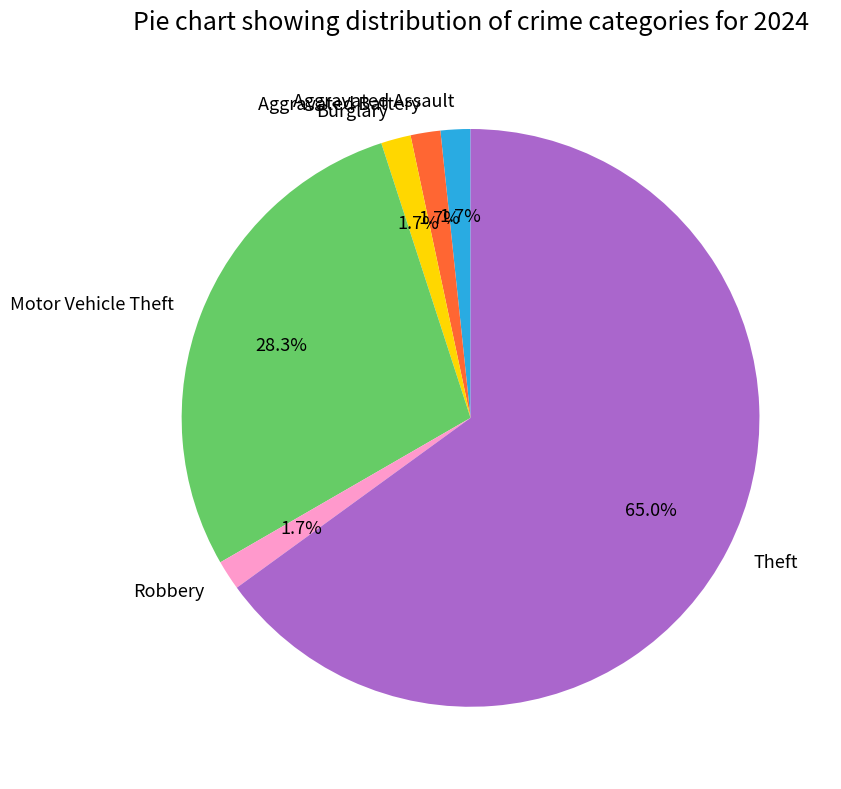

What is the total percentage of Motor Vehicle Theft and Aggravated Battery?

30.0%